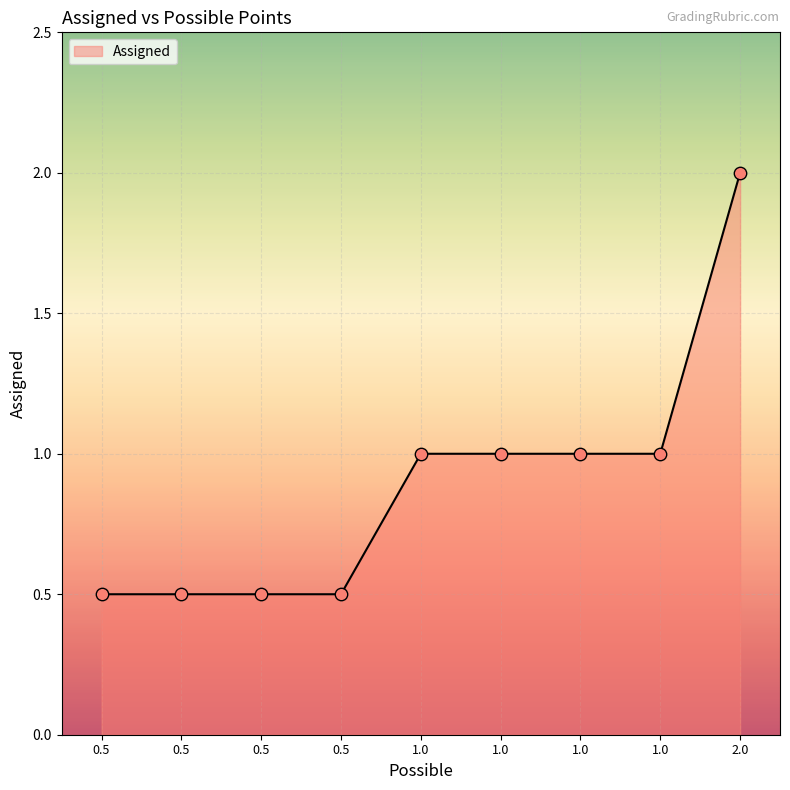

Does the chart have visible grid lines?

Yes